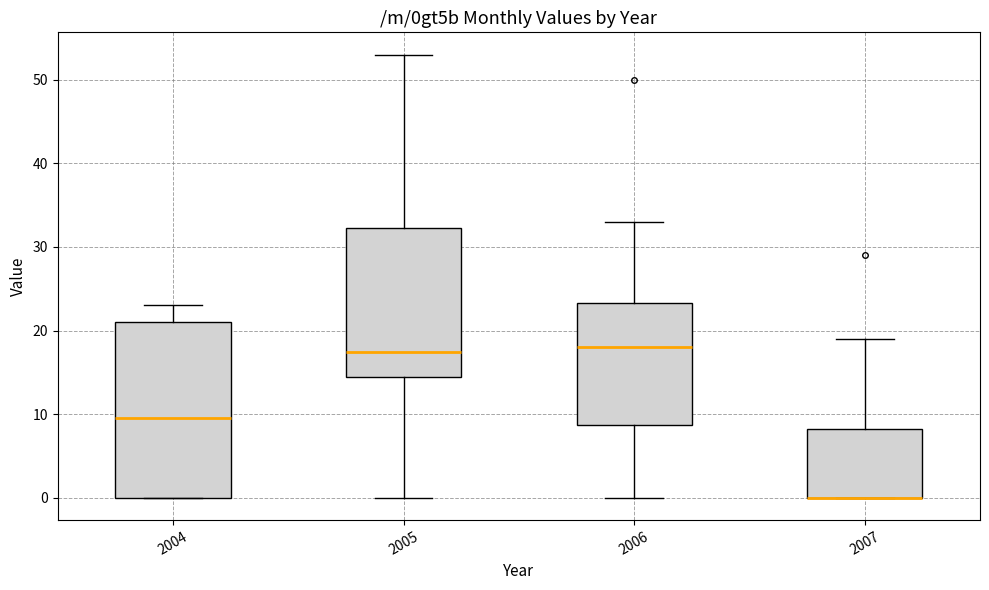

Comparing the boxes themselves (not the whiskers), which one is the tallest?

2004